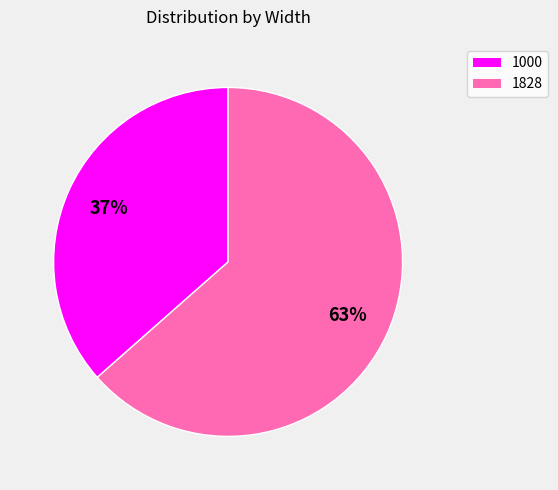

Do 1000 and 1828 together represent more than half of the pie?

Yes